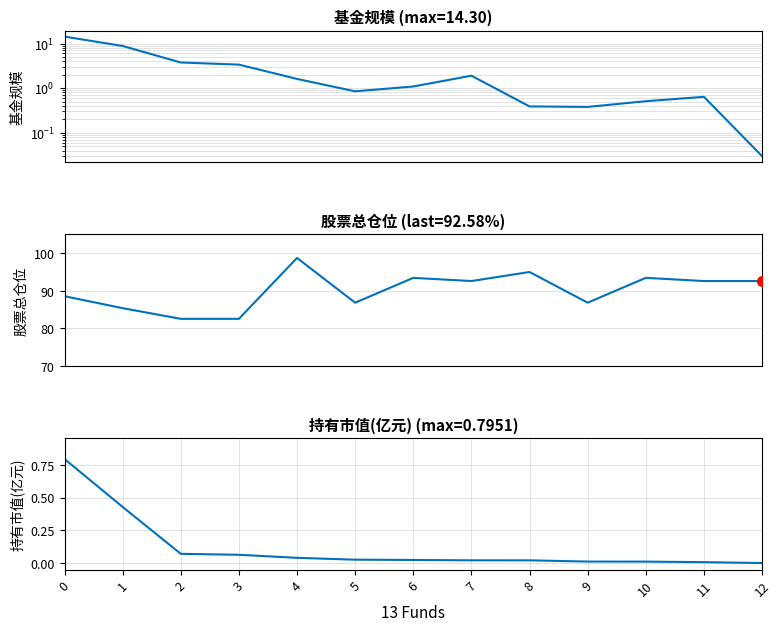

The 持有市值(亿元) series shows 0.0 at 7. True or false?

False